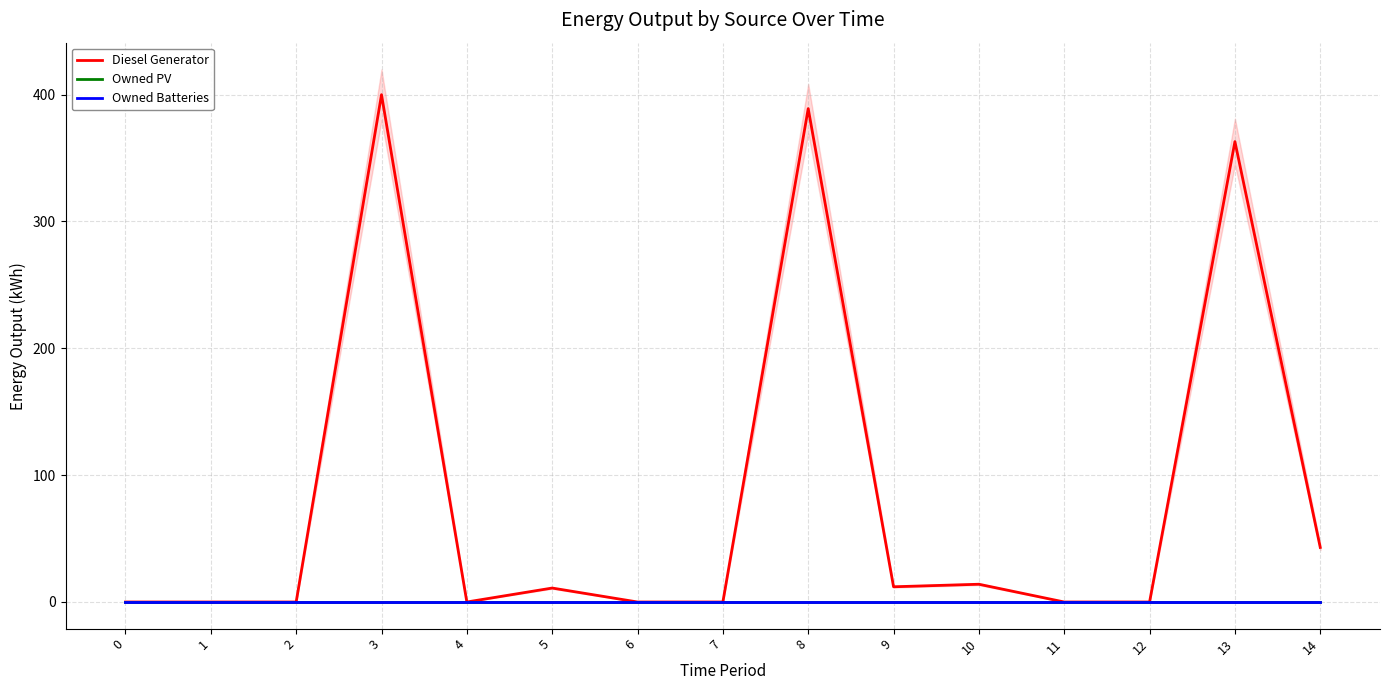

At how many categories does at least one series exceed 105?

3